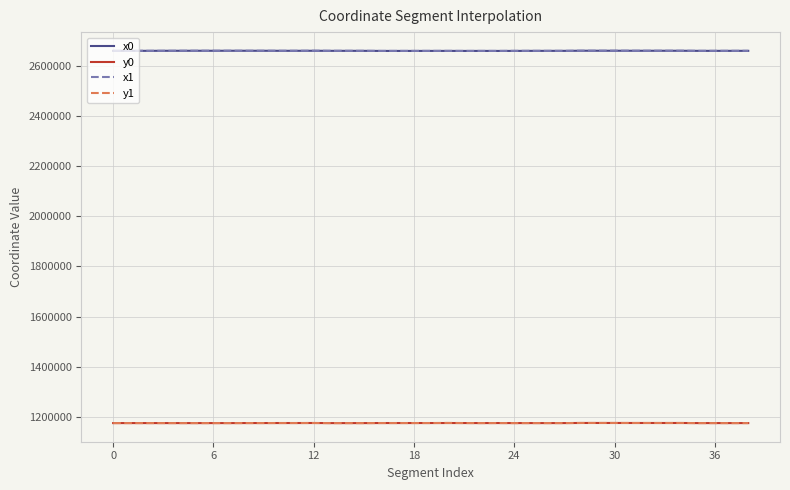

True or false: y0 and x1 intersect in this chart.

False